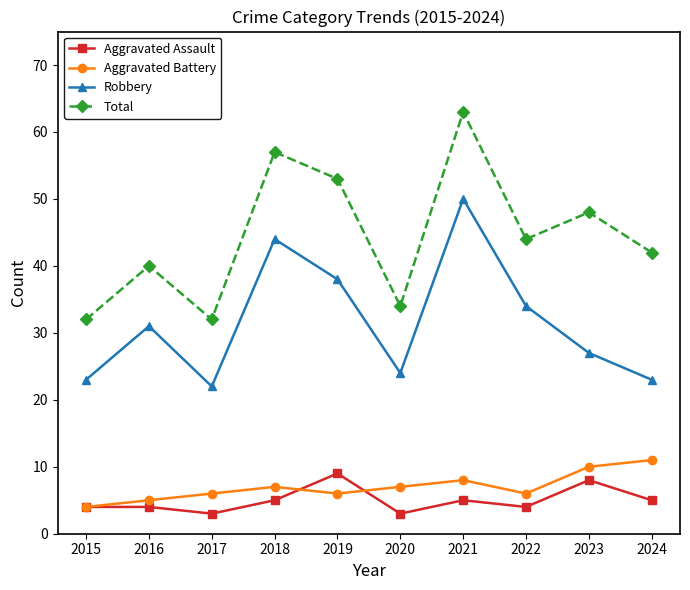

How many values in the Total series are below 44?

5